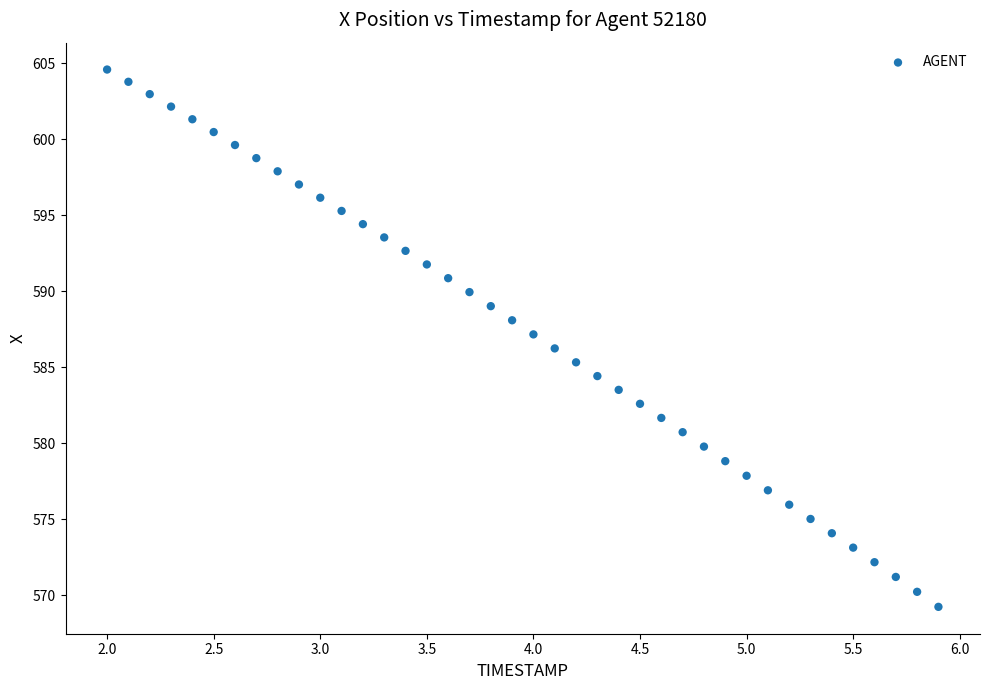

What is the range of X values (max minus min)?

3.9